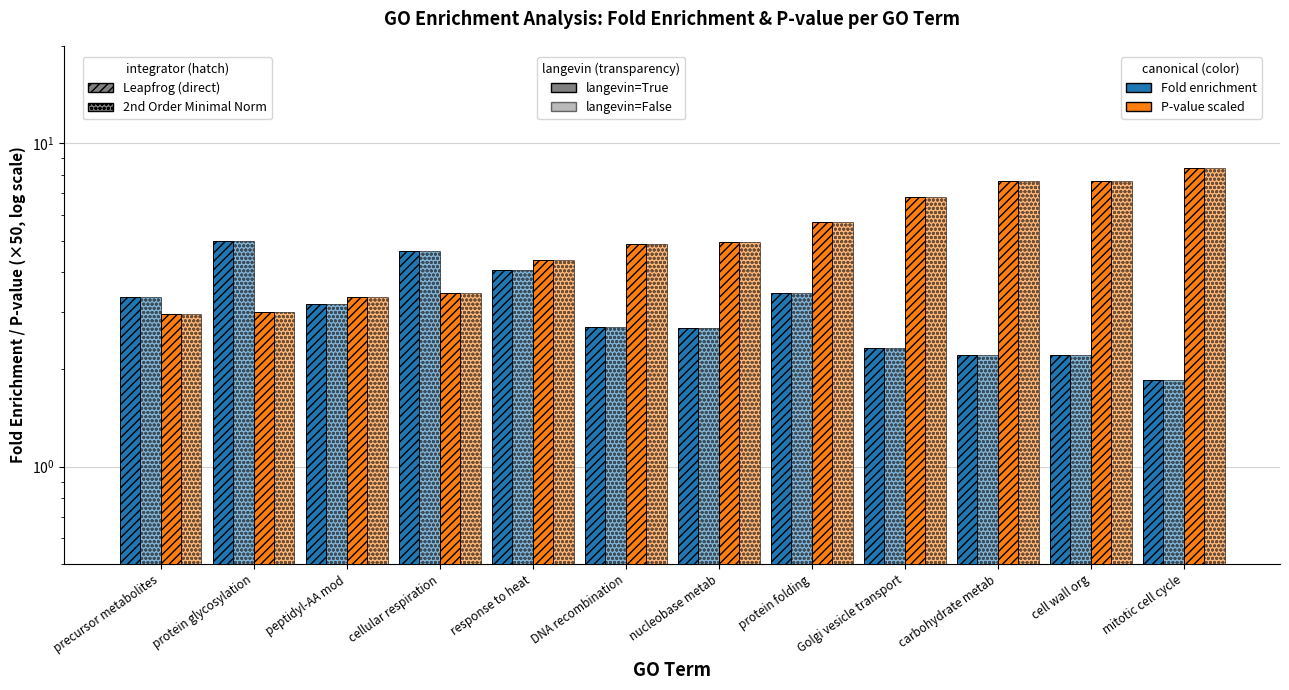

Reading right to left, list all the values displayed in this chart.

Fold enrichment: mitotic cell cycle=1.9	cell wall org=2.2	carbohydrate metab=2.2	Golgi vesicle transport=2.3	protein folding=3.4	nucleobase metab=2.7	DNA recombination=2.7	response to heat=4.0	cellular respiration=4.6	peptidyl-AA mod=3.2	protein glycosylation=5.0	precursor metabolites=3.4
Fold enrichment (2nd): mitotic cell cycle=1.9	cell wall org=2.2	carbohydrate metab=2.2	Golgi vesicle transport=2.3	protein folding=3.4	nucleobase metab=2.7	DNA recombination=2.7	response to heat=4.0	cellular respiration=4.6	peptidyl-AA mod=3.2	protein glycosylation=5.0	precursor metabolites=3.4
P-value (×50): mitotic cell cycle=8.4	cell wall org=7.7	carbohydrate metab=7.7	Golgi vesicle transport=6.8	protein folding=5.7	nucleobase metab=5.0	DNA recombination=4.9	response to heat=4.3	cellular respiration=3.4	peptidyl-AA mod=3.3	protein glycosylation=3.0	precursor metabolites=3.0
P-value ×50 (2nd): mitotic cell cycle=8.4	cell wall org=7.7	carbohydrate metab=7.7	Golgi vesicle transport=6.8	protein folding=5.7	nucleobase metab=5.0	DNA recombination=4.9	response to heat=4.3	cellular respiration=3.4	peptidyl-AA mod=3.3	protein glycosylation=3.0	precursor metabolites=3.0